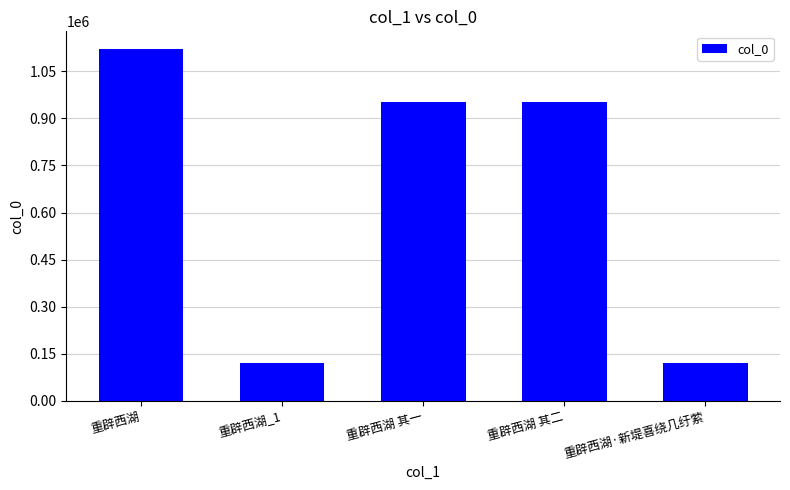

How many values are below 953027?

2